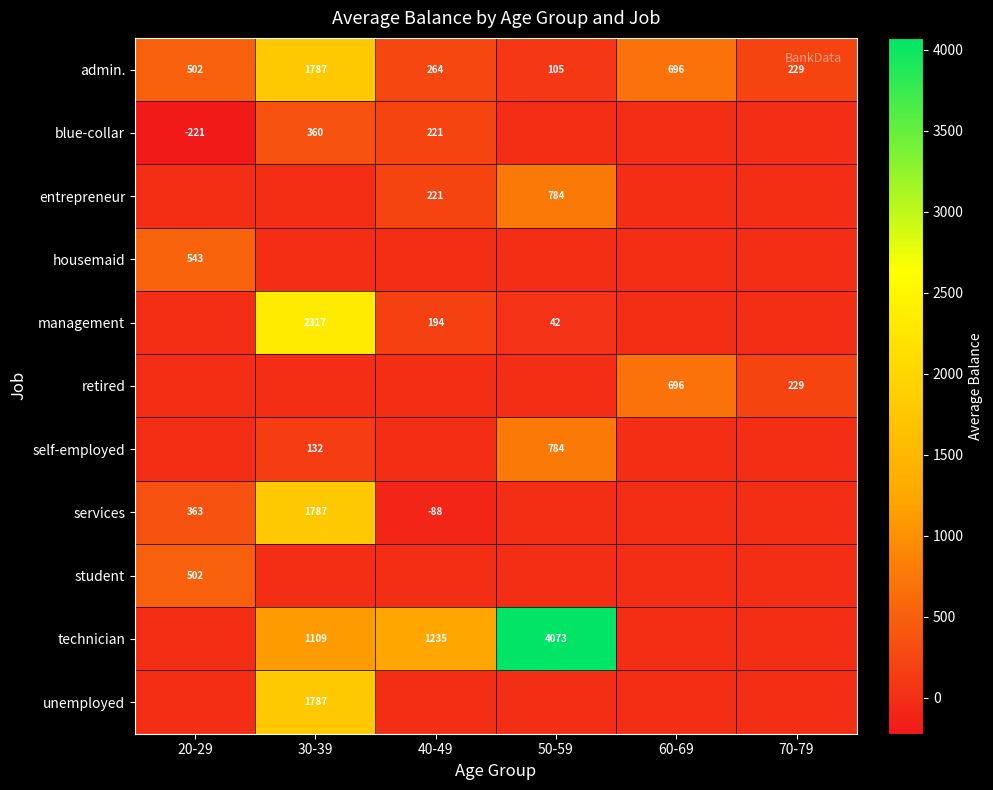

True or false: services has a value of 2998 at 30-39.

False